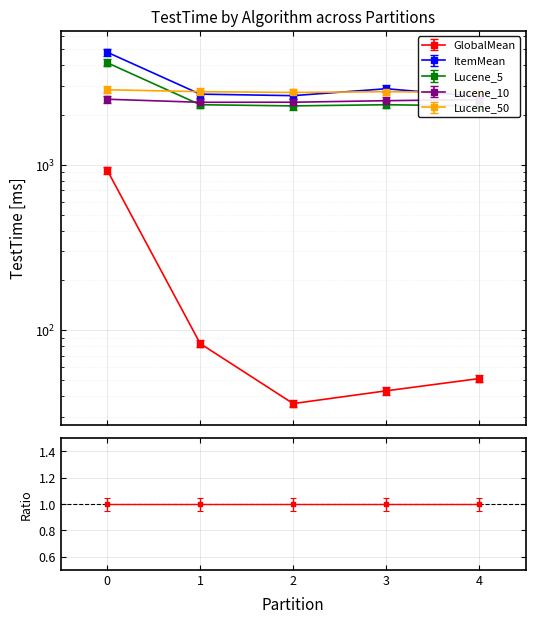

What is the value of the GlobalMean point at the 3rd from the left?

37.8